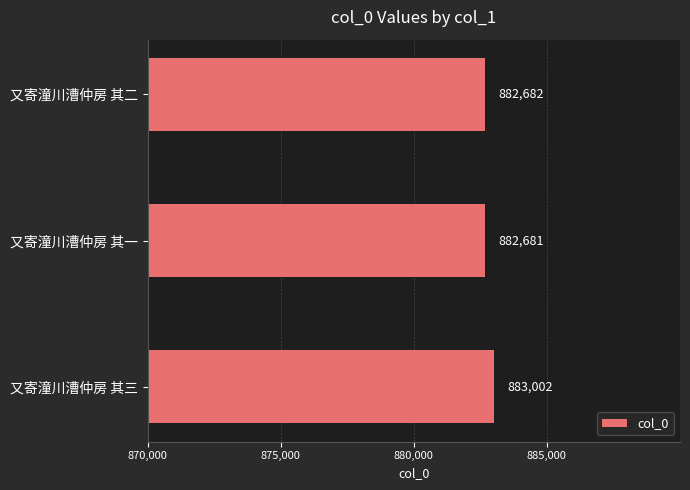

Does the chart contain stacked bars?

No